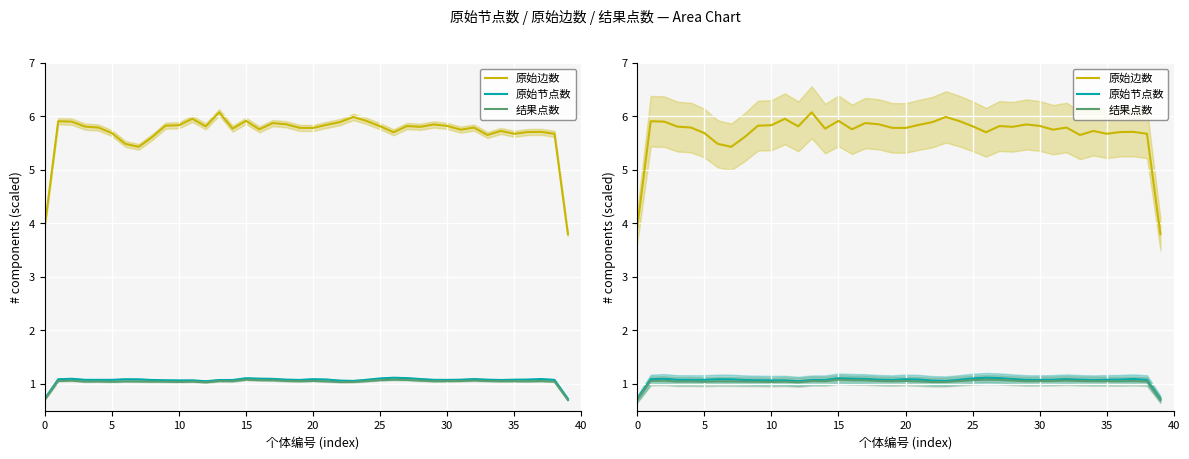

What is the approximate value of 原始节点数 at 0?

0.7